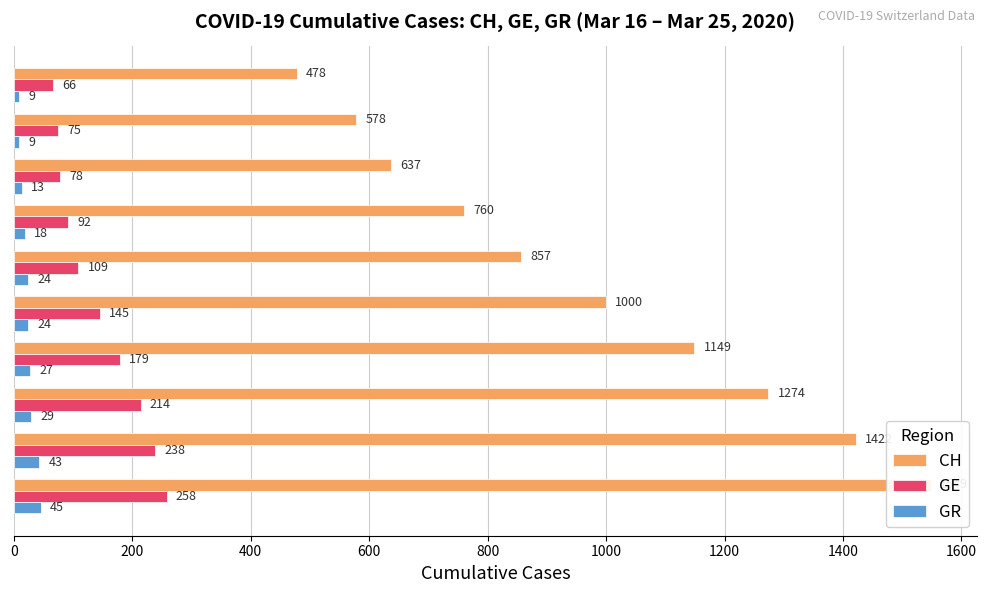

What is the total value across all series at 600?

870